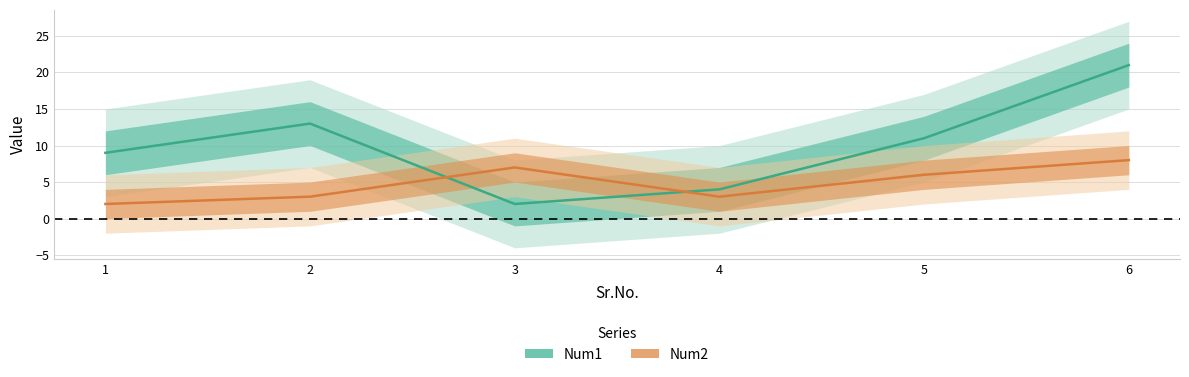

How many times do Num1 and Num2 cross each other?

2